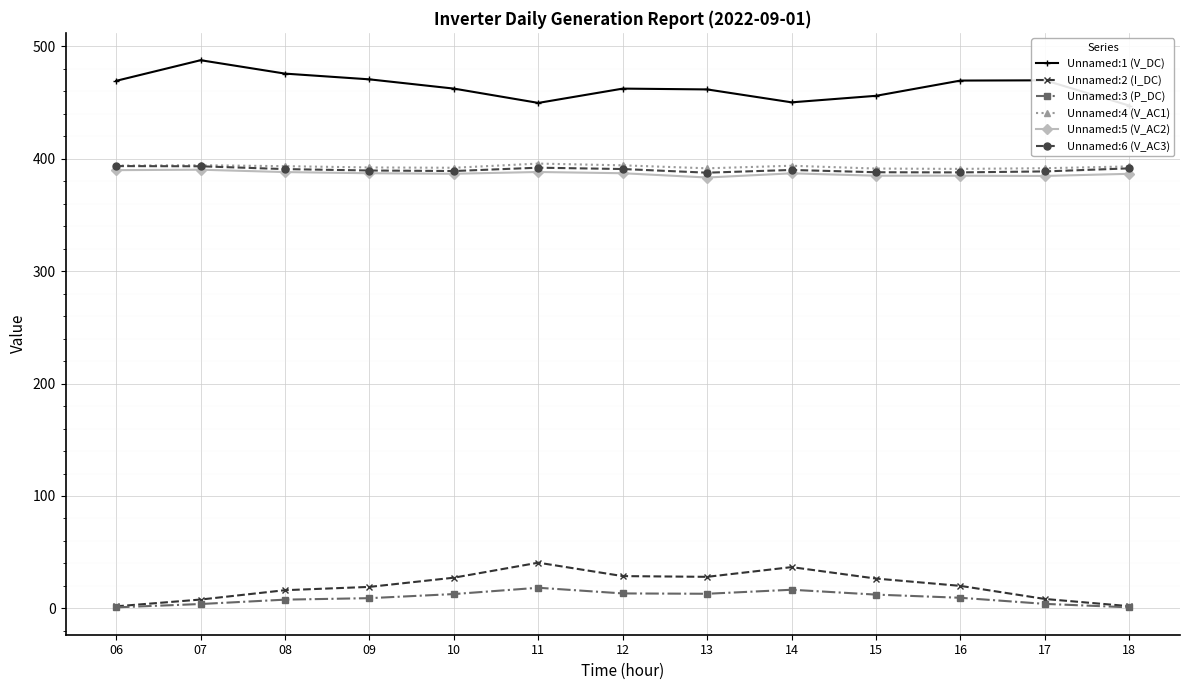

What are all the series names shown in the legend?

Unnamed:1 (V_DC), Unnamed:2 (I_DC), Unnamed:3 (P_DC), Unnamed:4 (V_AC1), Unnamed:5 (V_AC2), Unnamed:6 (V_AC3)